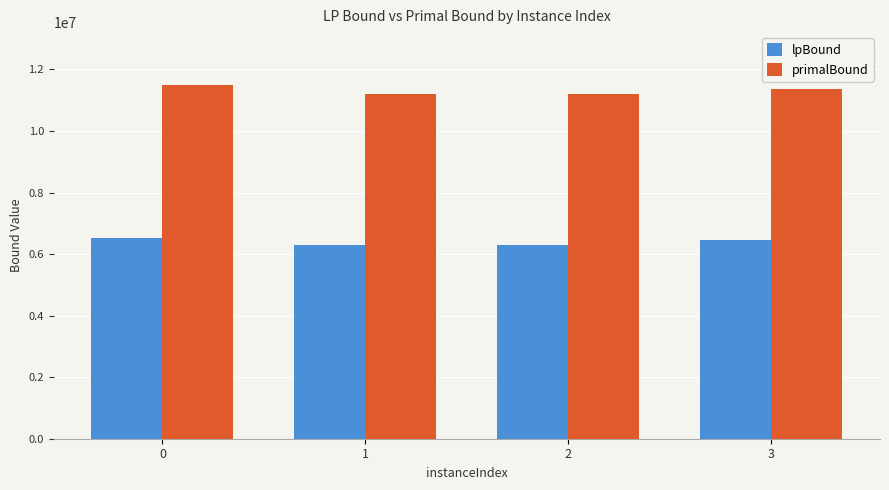

Rank the series by their maximum value, from highest to lowest.

primalBound, lpBound